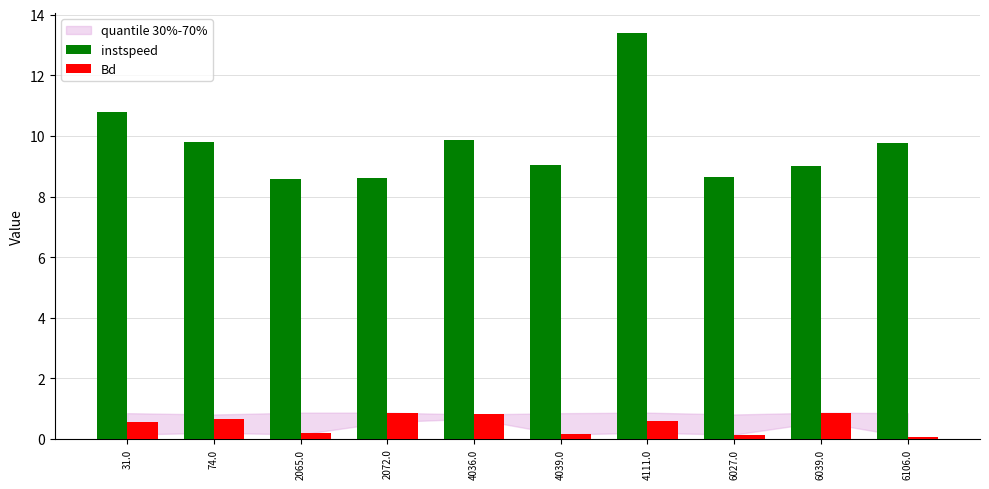

What is the label of the 8th bar from the left?

6027.0